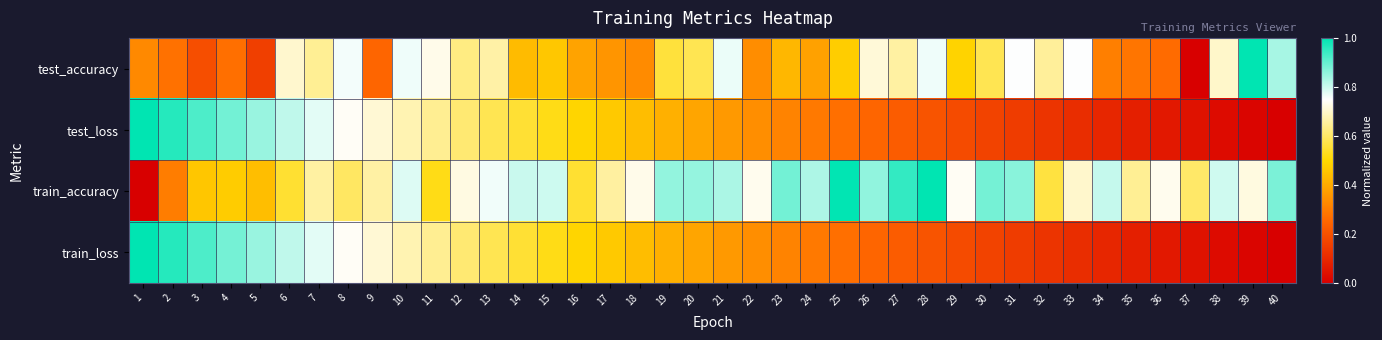

Which series has the largest total across all categories?

train_accuracy